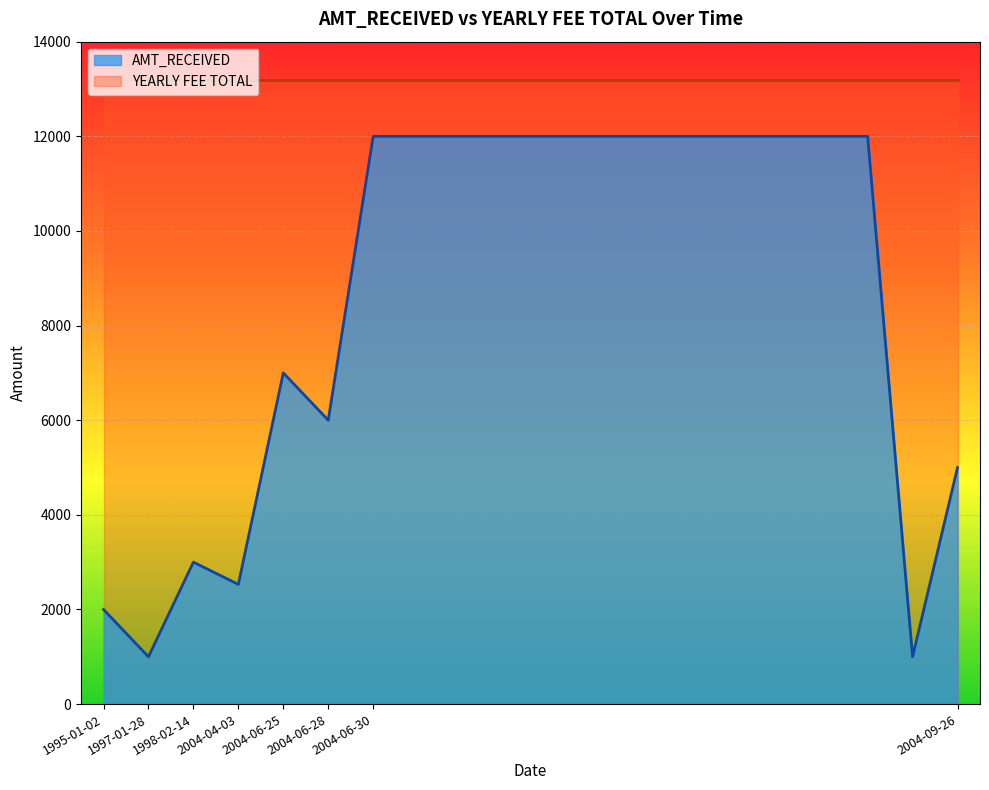

At how many categories does at least one series exceed 11160?

20